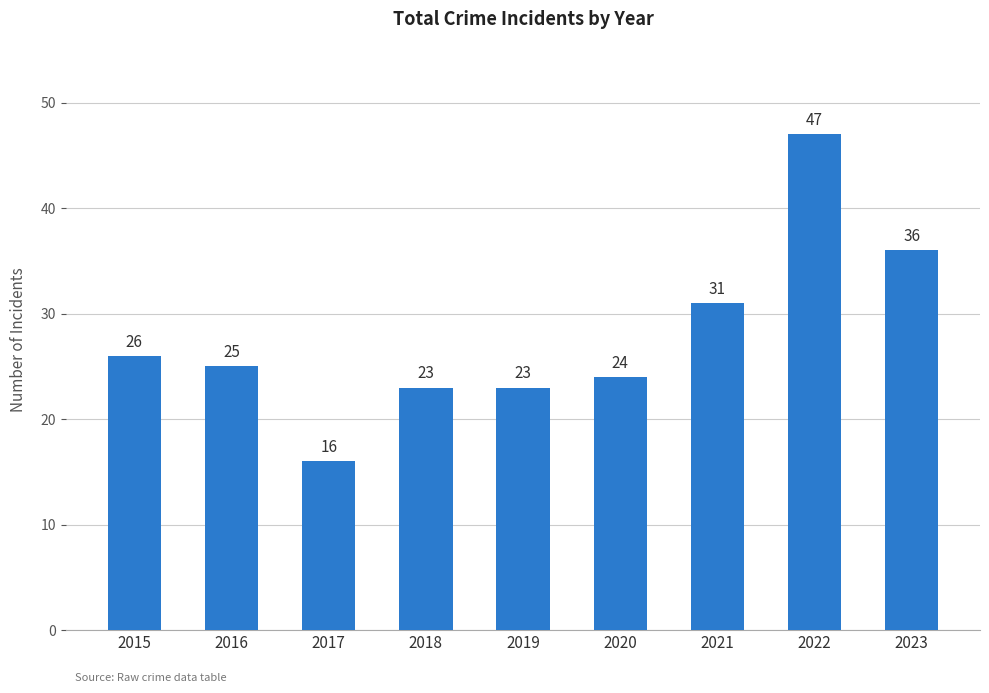

Reading left to right, what are all the values shown in this chart?

26	25	16	23	23	24	31	47	36